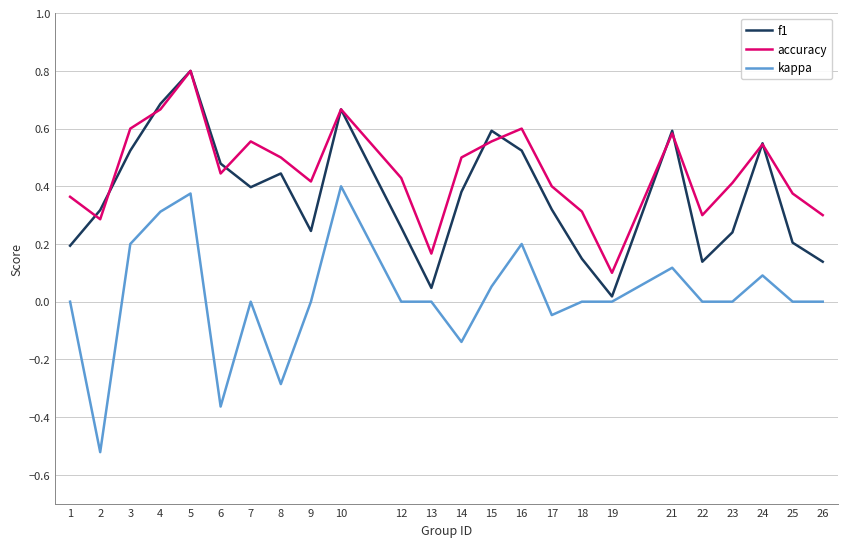

Which series has the largest total across all categories?

accuracy